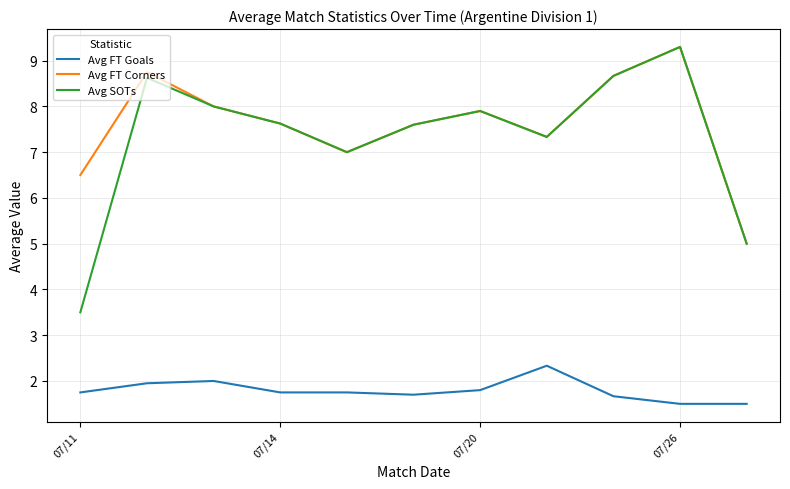

Which series has the largest range (max minus min)?

Avg SOTs